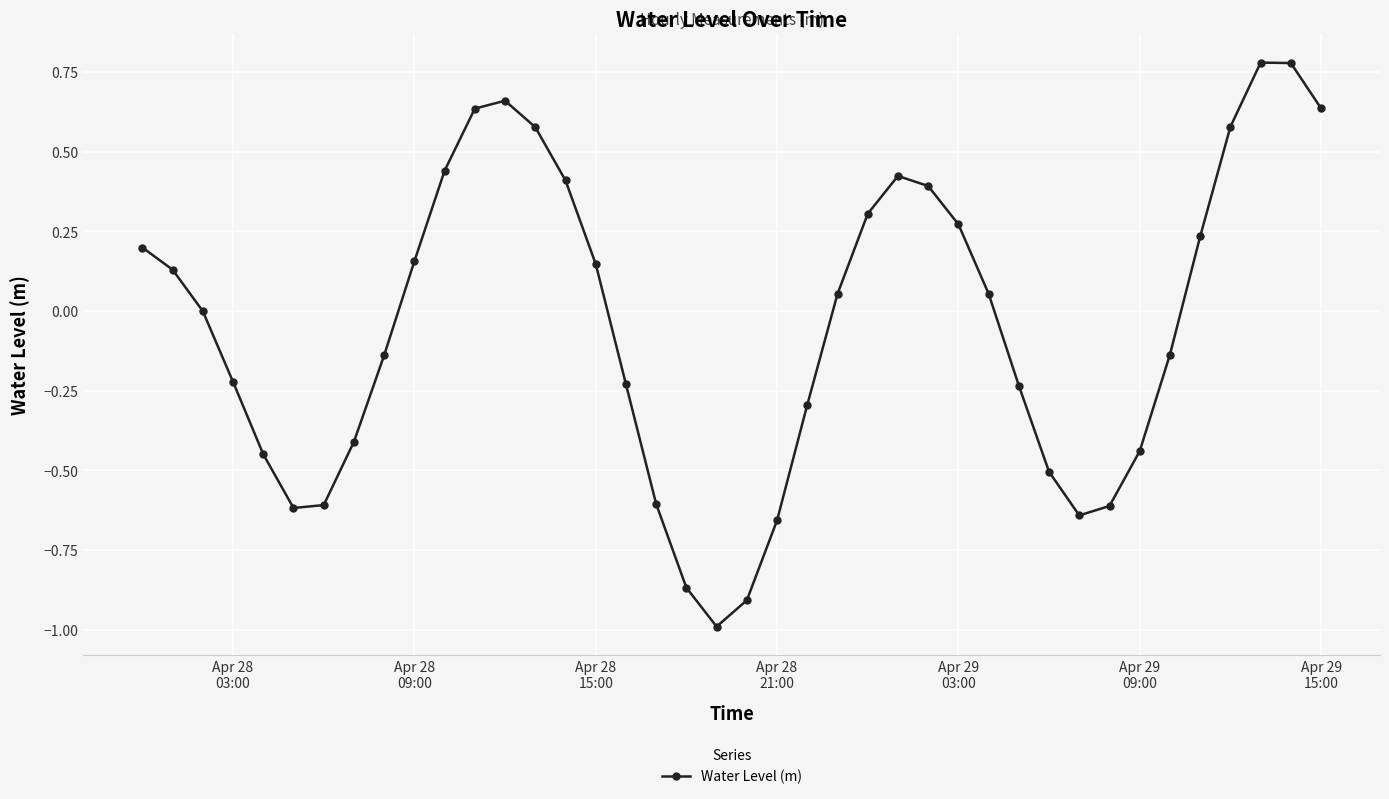

How many distinct data groups are displayed?

1